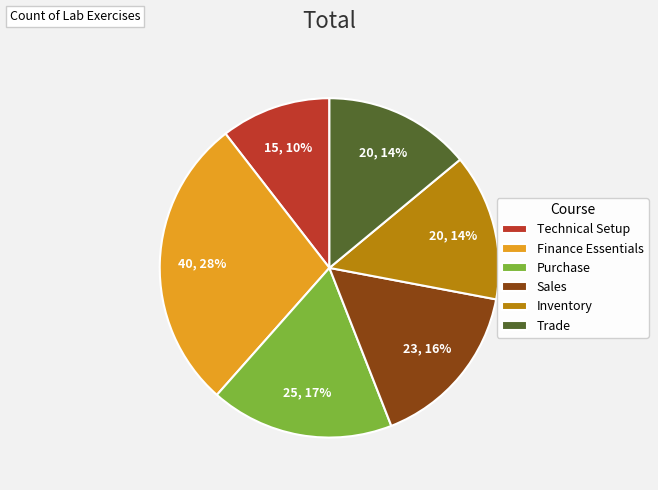

How many segments does this pie chart have?

6